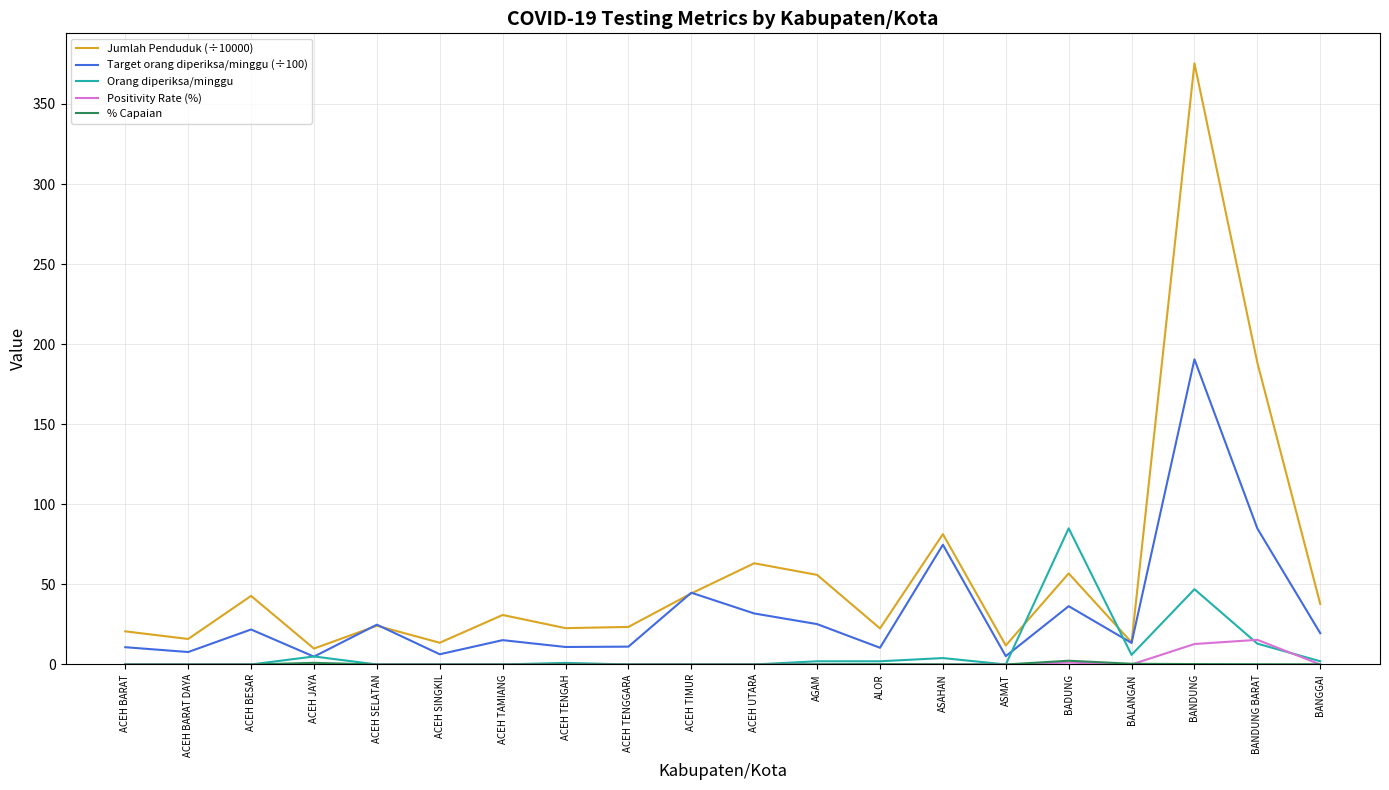

Count the number of data series in this chart.

5